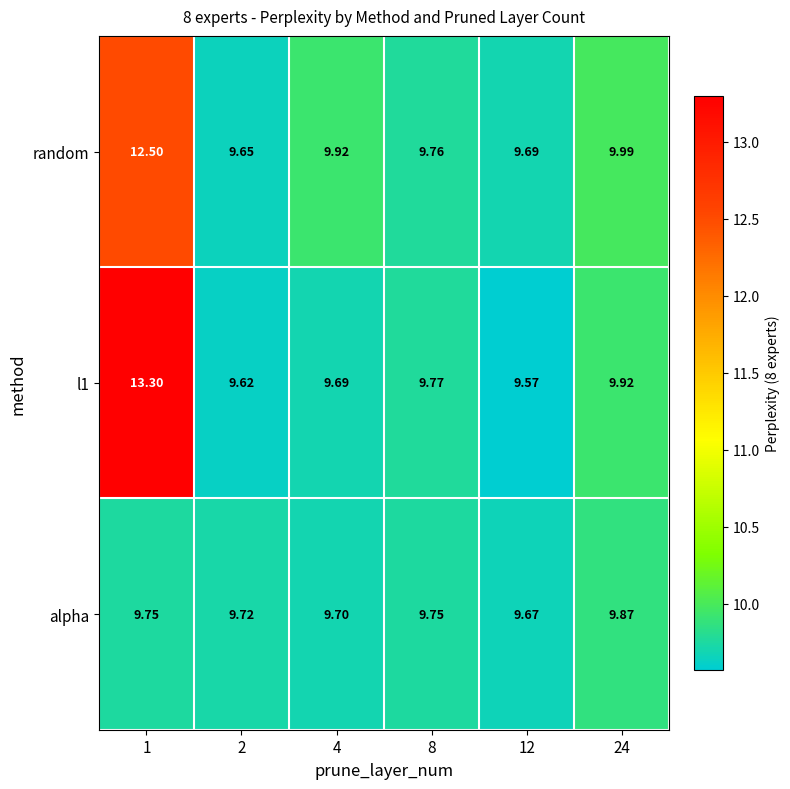

Between 2 and 24, which series saw the biggest shift?

random